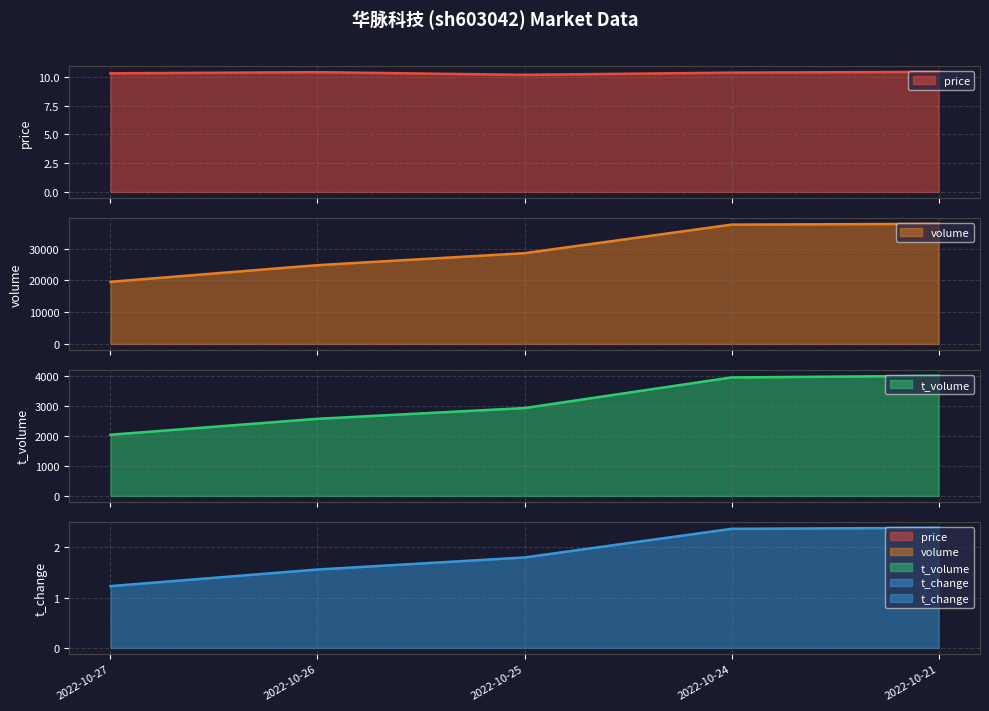

Reading left to right, what are all the values shown in this chart?

price: 10.3	10.4	10.2	10.4	10.4
volume: 19579.0	24825.0	28602.0	37597.0	37848.0
t_volume: 2039.0	2570.0	2928.0	3948.0	4002.0
t_change: 1.2	1.6	1.8	2.4	2.4